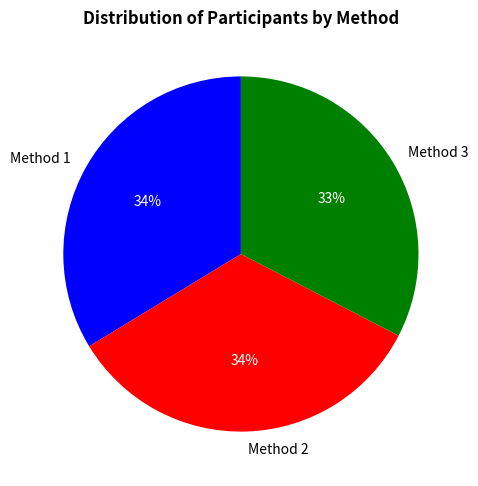

How many segments does this pie chart have?

3